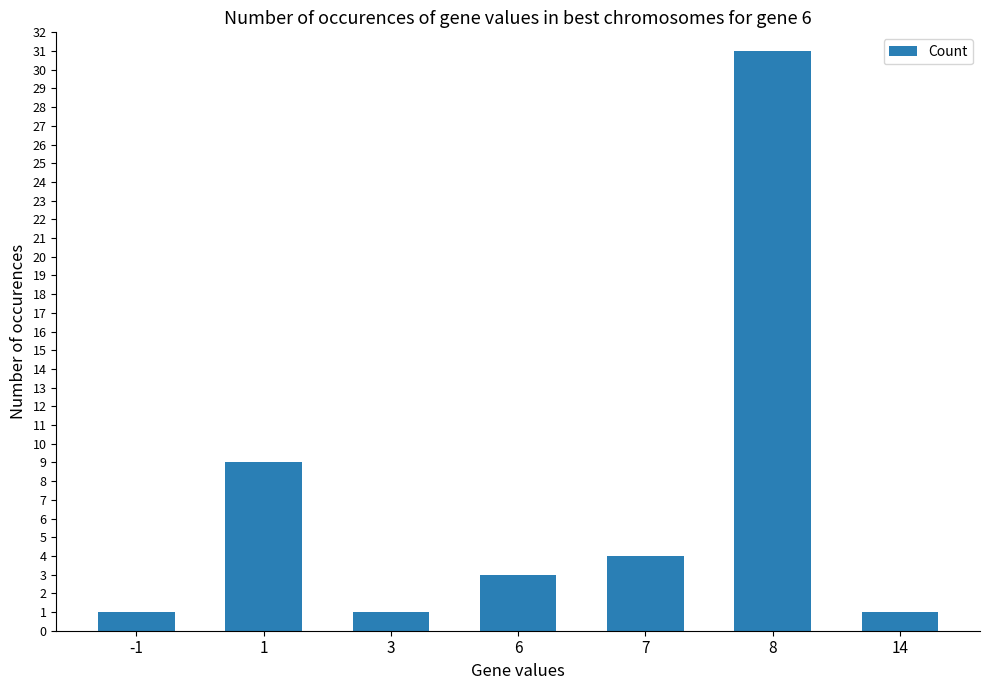

Is it true that the value at 1 is 9?

True